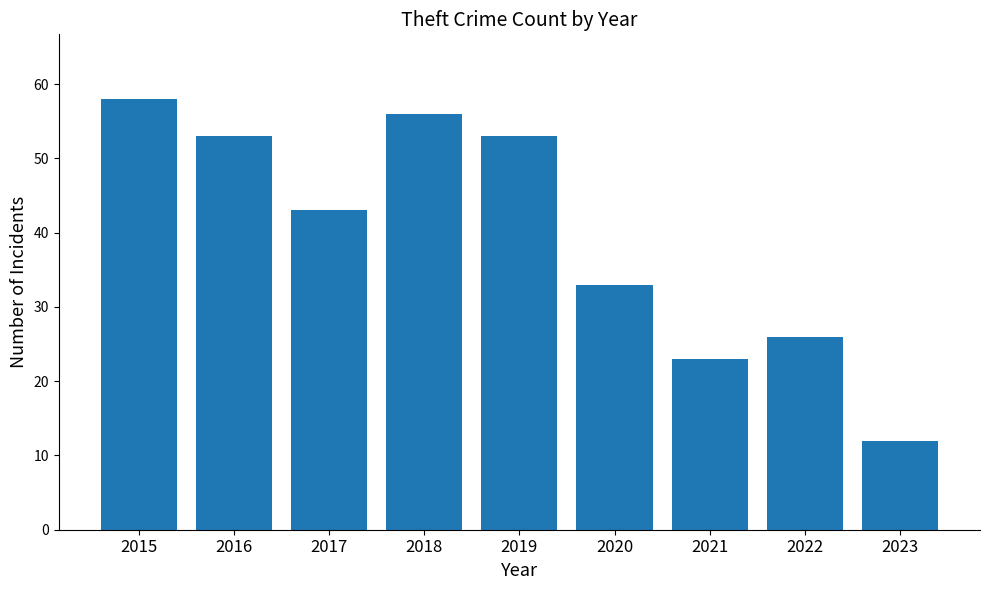

What is the value of the 3rd bar from the left?

43